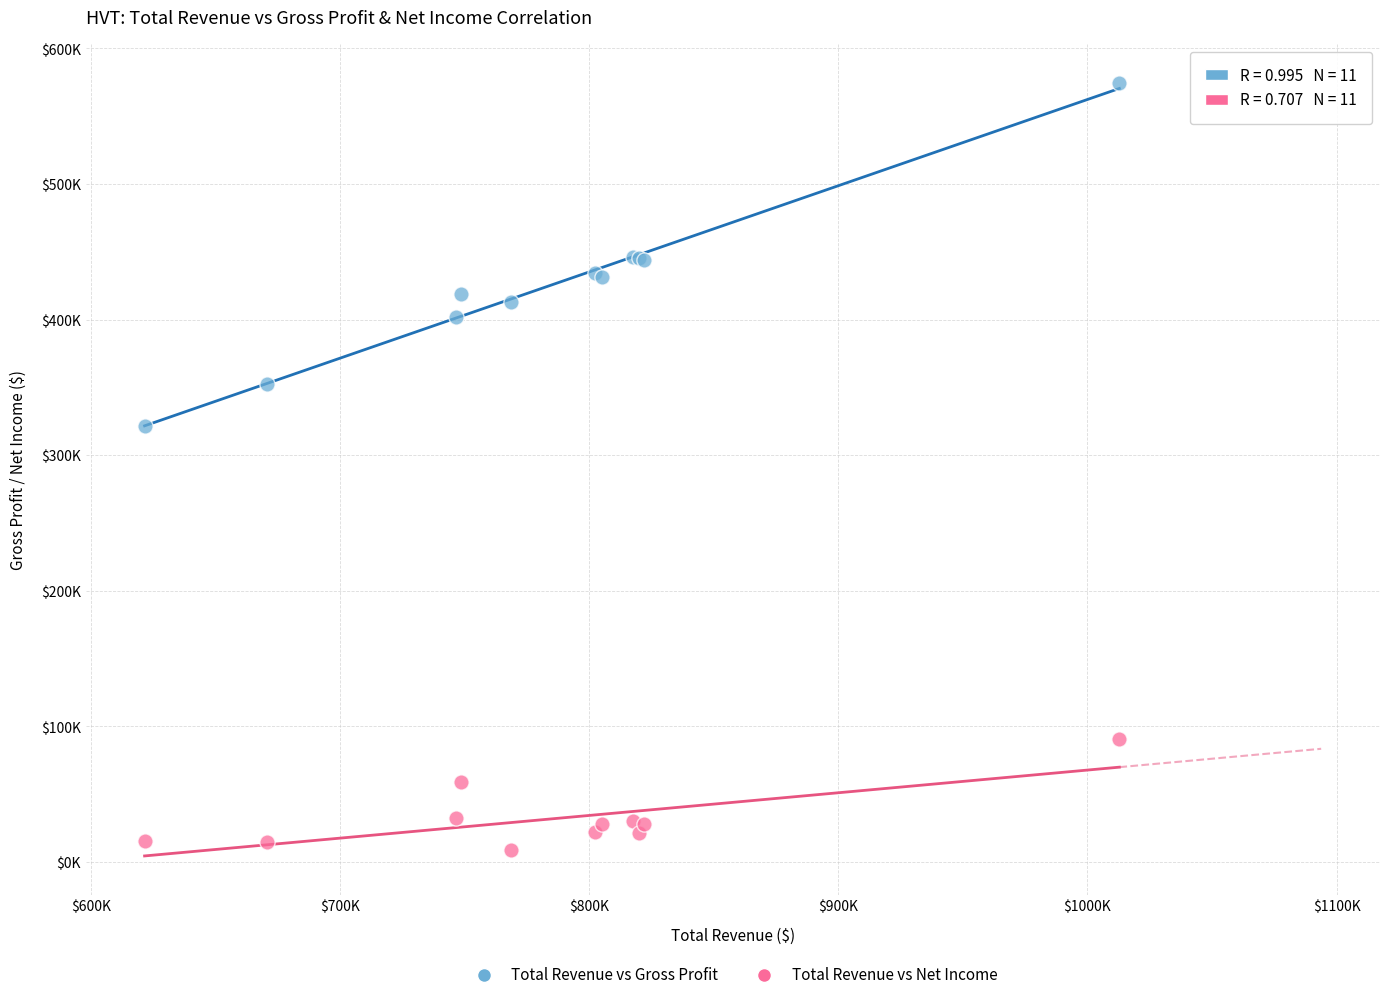

Which series reaches the minimum Y coordinate?

Total Revenue vs Net Income